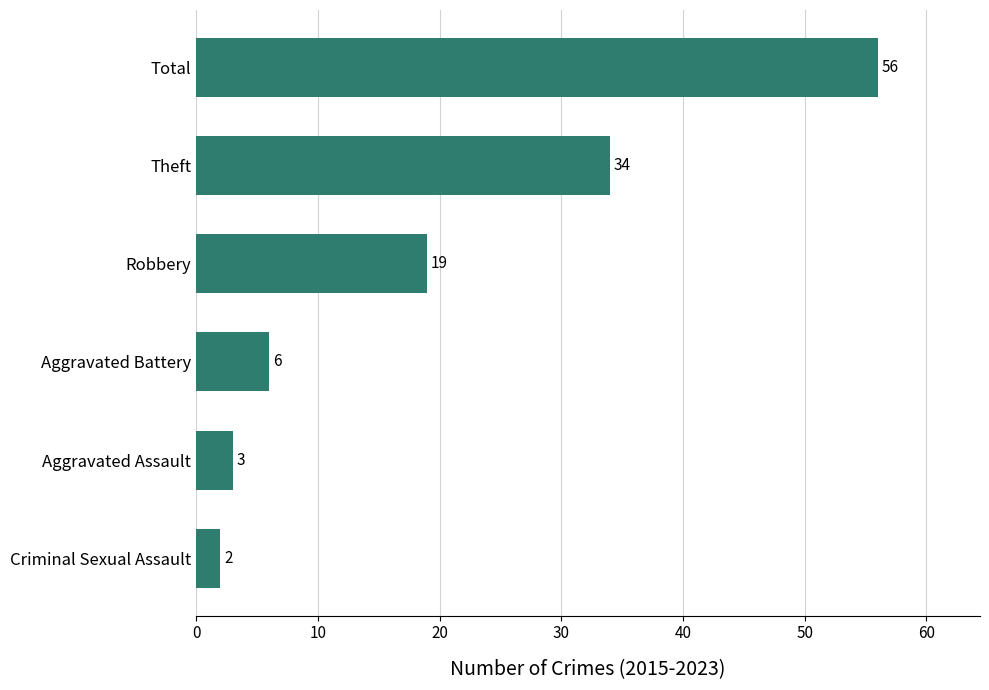

Is it true that the value at Robbery is 5?

False